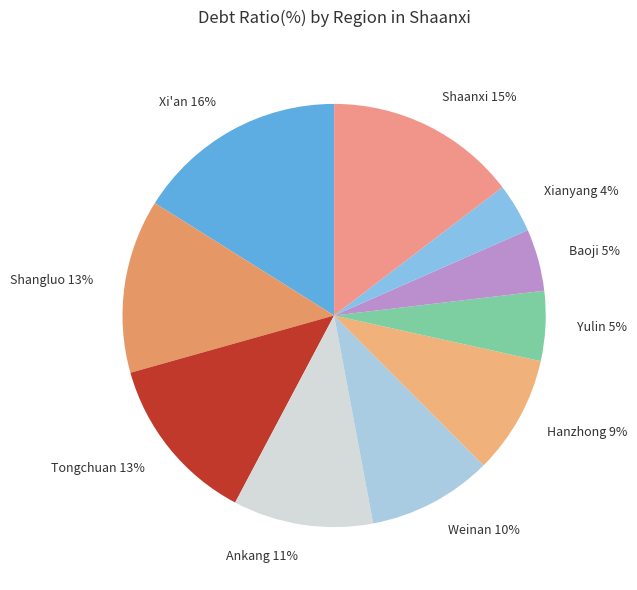

Combined, do Shaanxi 15% and Yulin 5% account for over 50%?

No